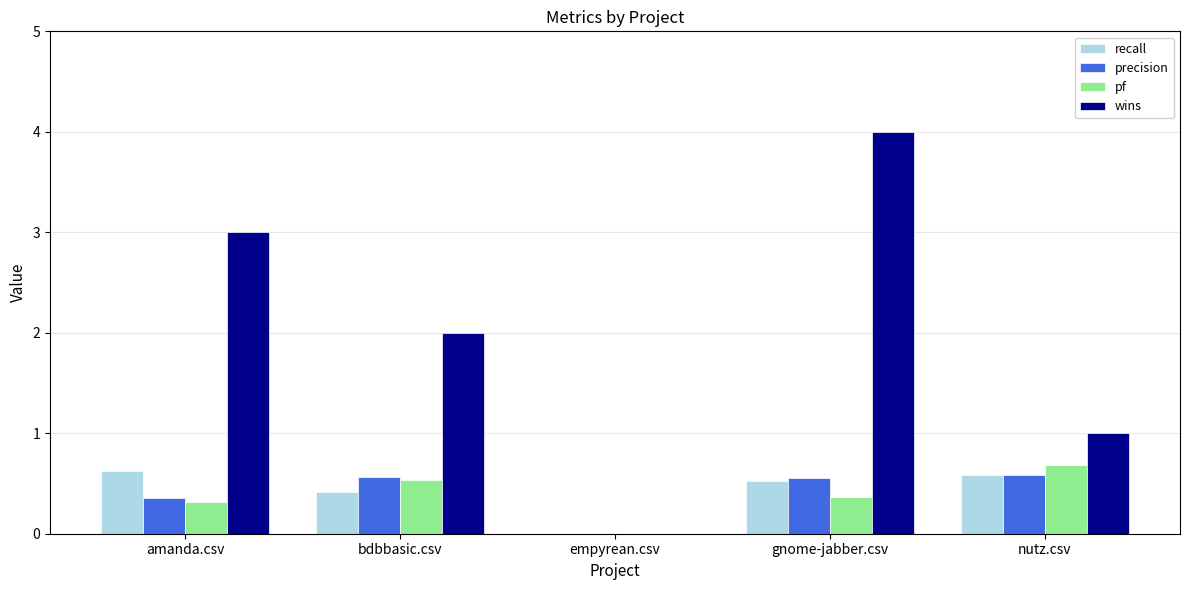

Reading left to right, what are all the values shown in this chart?

recall: 0.6	0.4	0.0	0.5	0.6
precision: 0.4	0.6	0.0	0.6	0.6
pf: 0.3	0.5	0.0	0.4	0.7
wins: 3.0	2.0	0.0	4.0	1.0